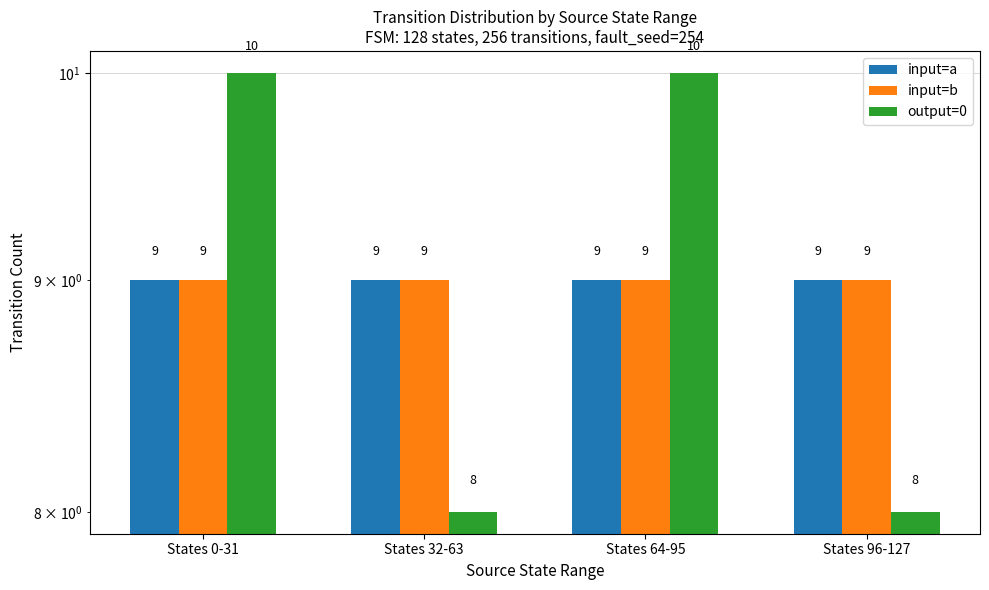

At which label does input=b reach its minimum?

States 0-31